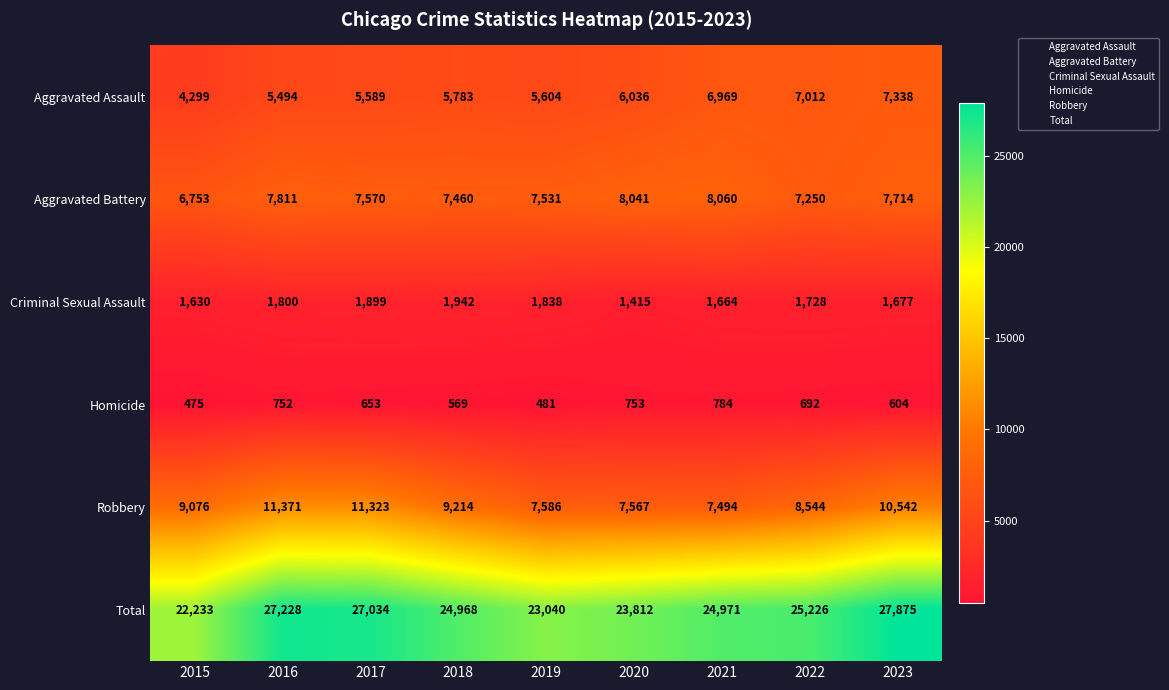

What is the maximum value shown in the chart?

27875